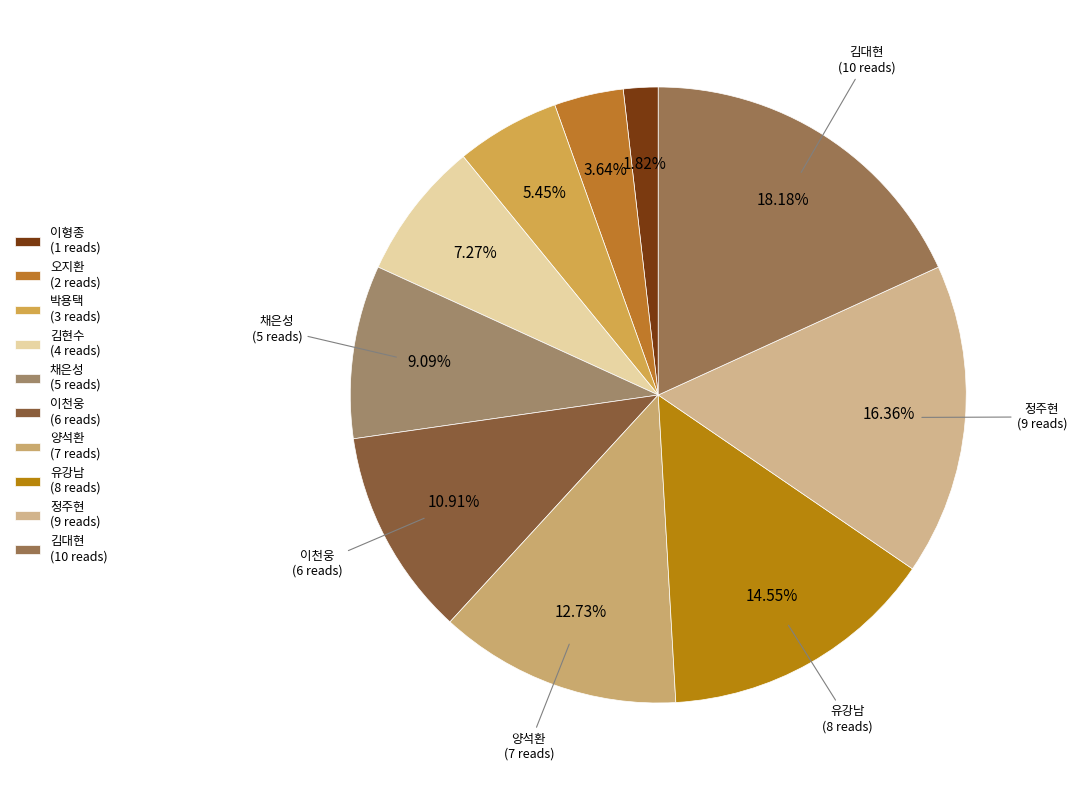

What is the smallest slice in the pie chart?

이형종